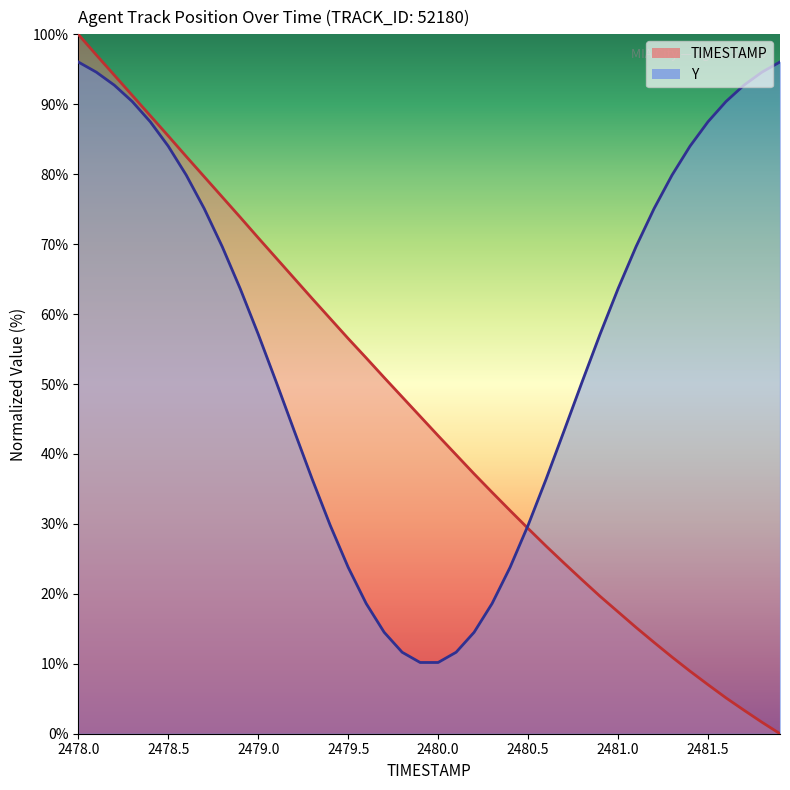

Which has a higher value, 2479.5 or 2480.0?

2479.5